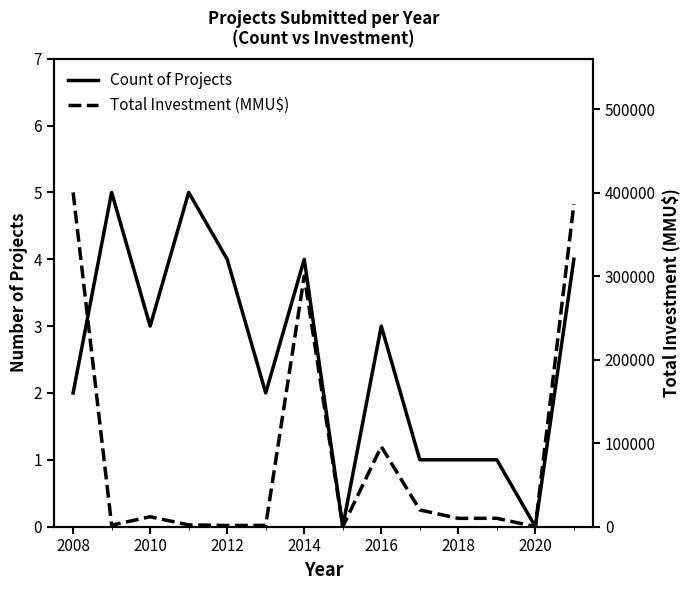

Is it true that Count of Projects equals 2 at 2014?

False